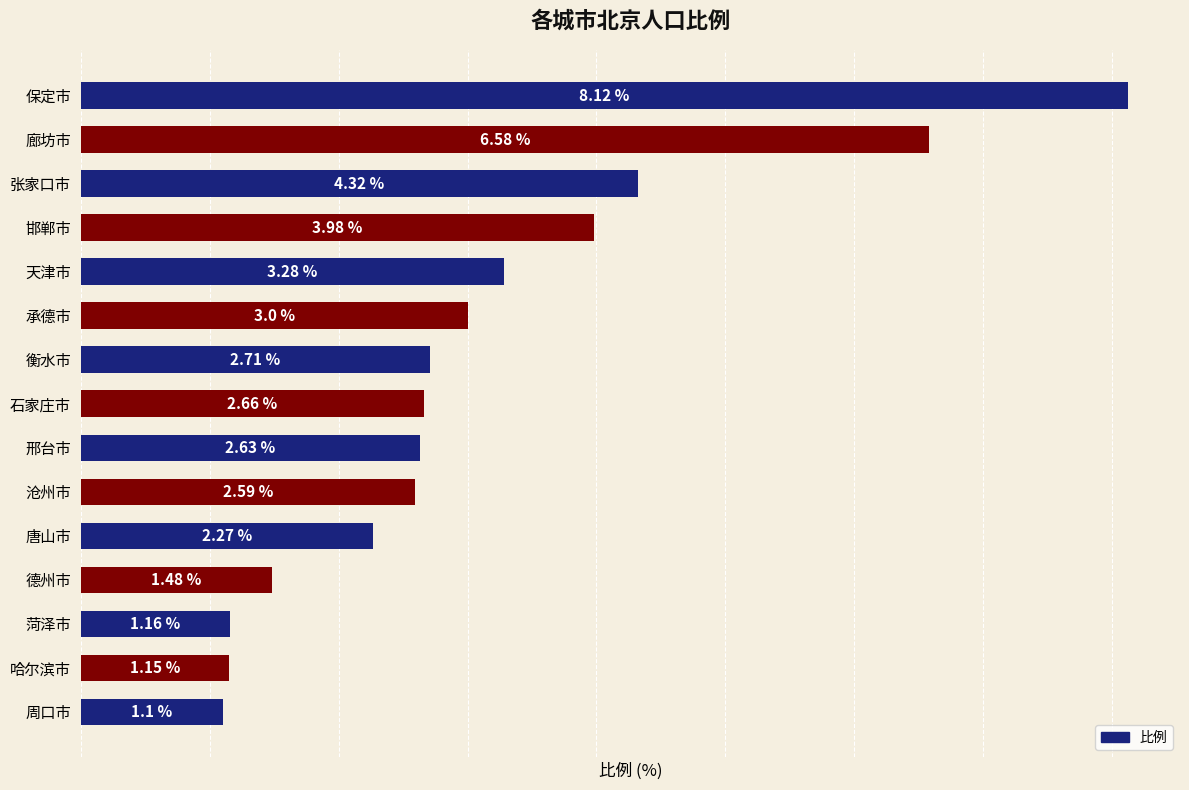

Between 邢台市 and 天津市, which is larger?

天津市